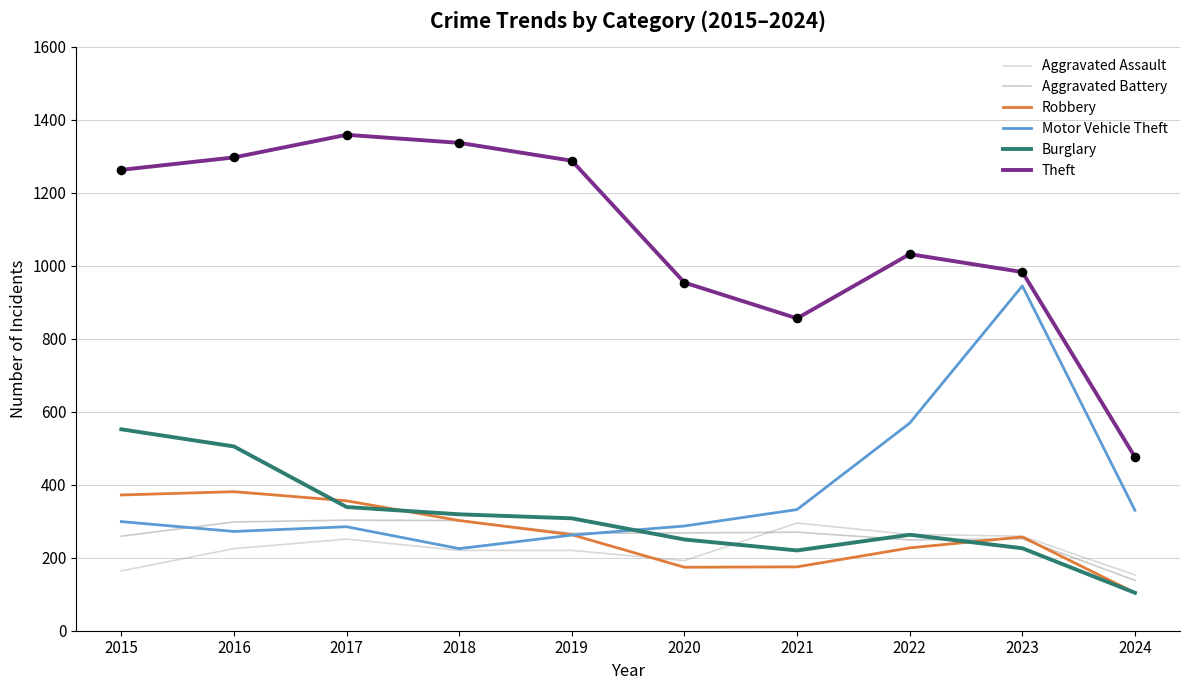

What is the total value across all series at 2015?

2909